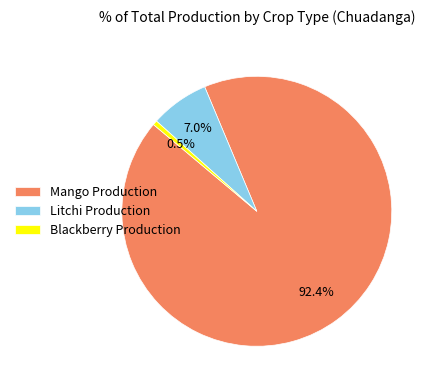

How many segments does this pie chart have?

3